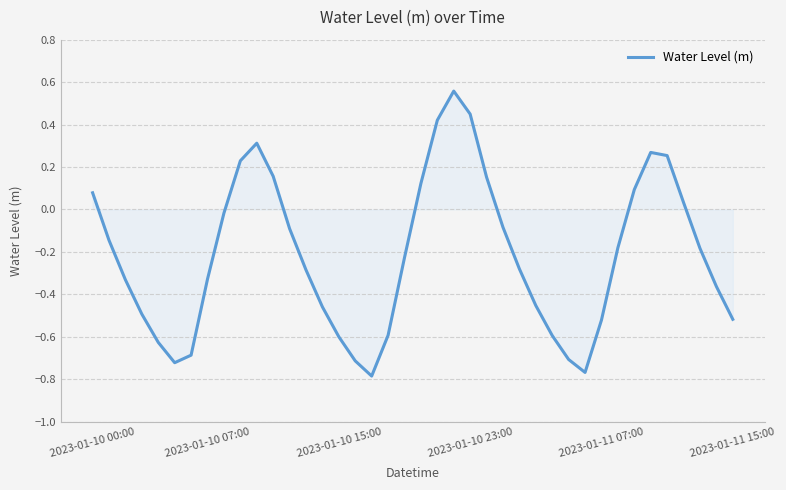

How many interior local valleys (lower than both neighbors) does the data have?

3